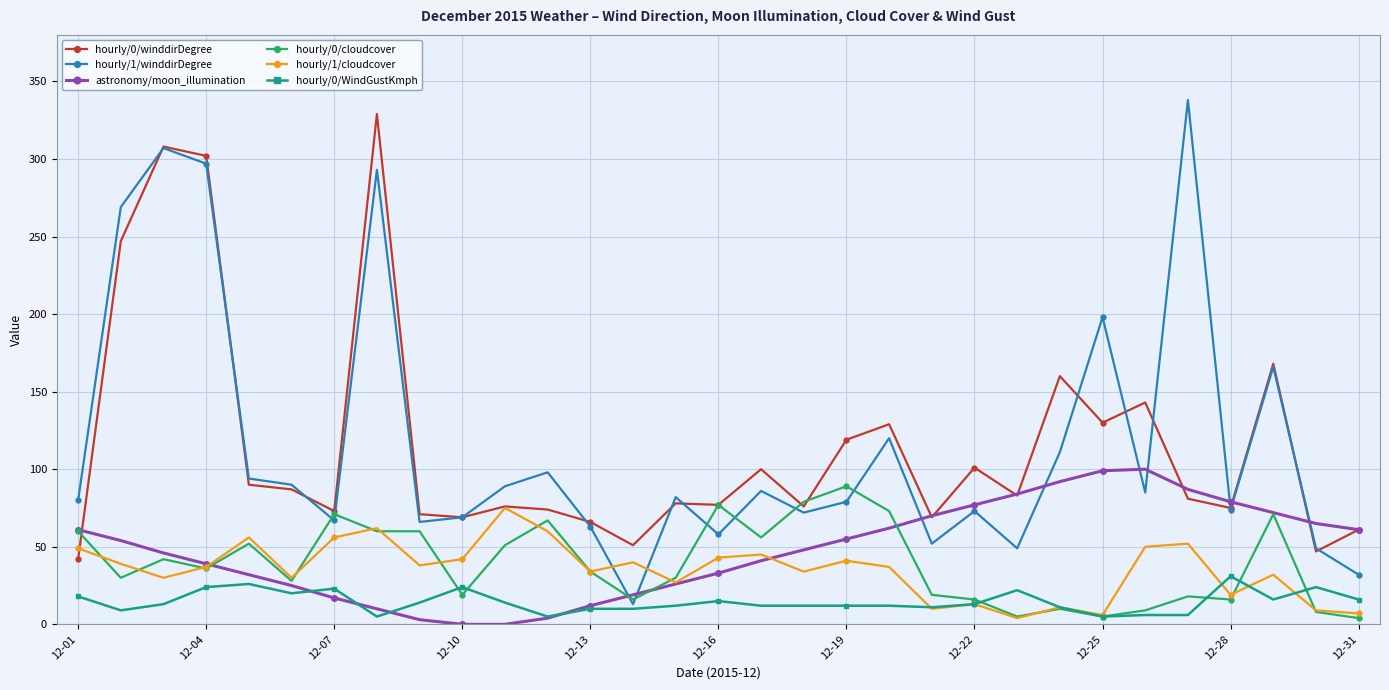

At how many categories does at least one series exceed 255?

5